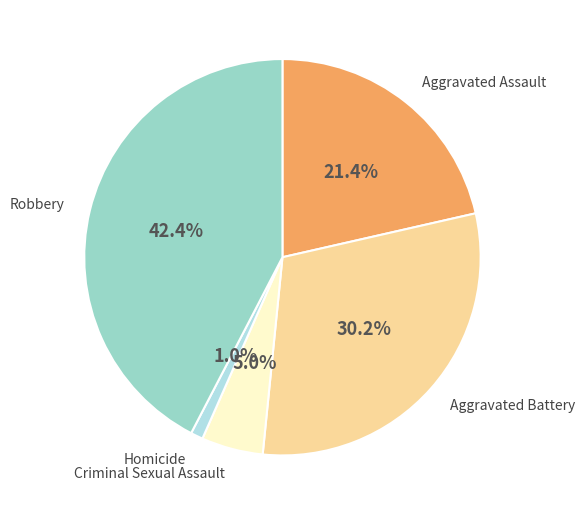

What is the total percentage of Criminal Sexual Assault and Homicide?

6.0%